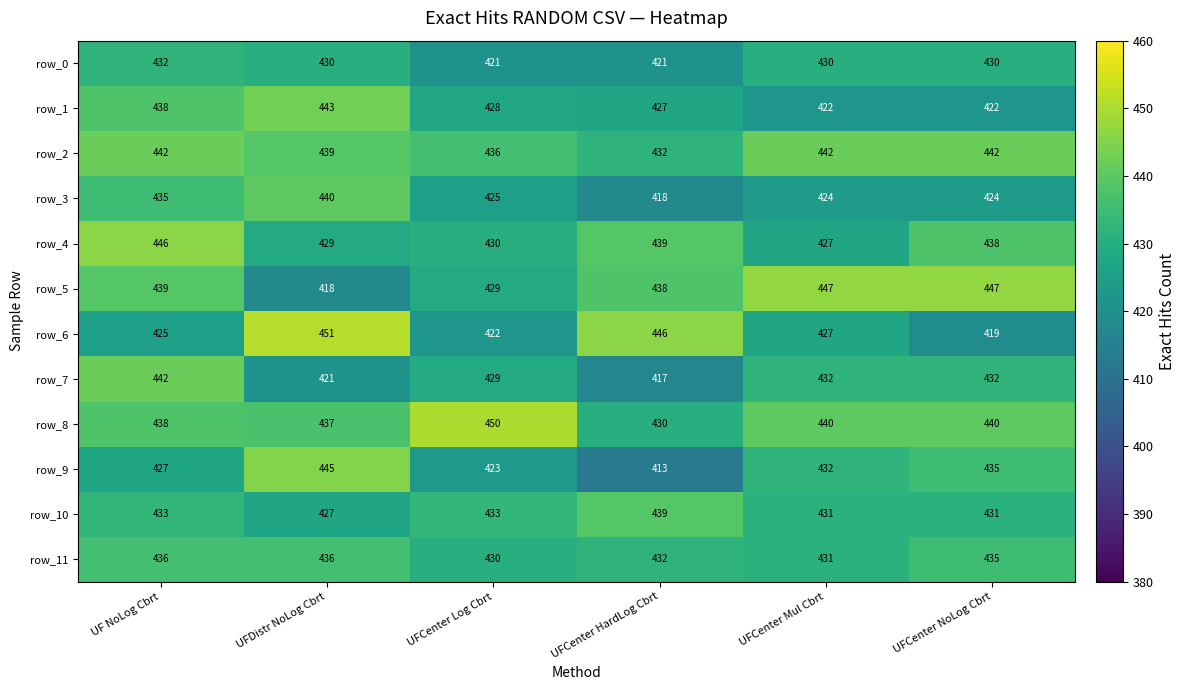

The row_7 series shows 429 at UFCenter Log Cbrt. True or false?

True